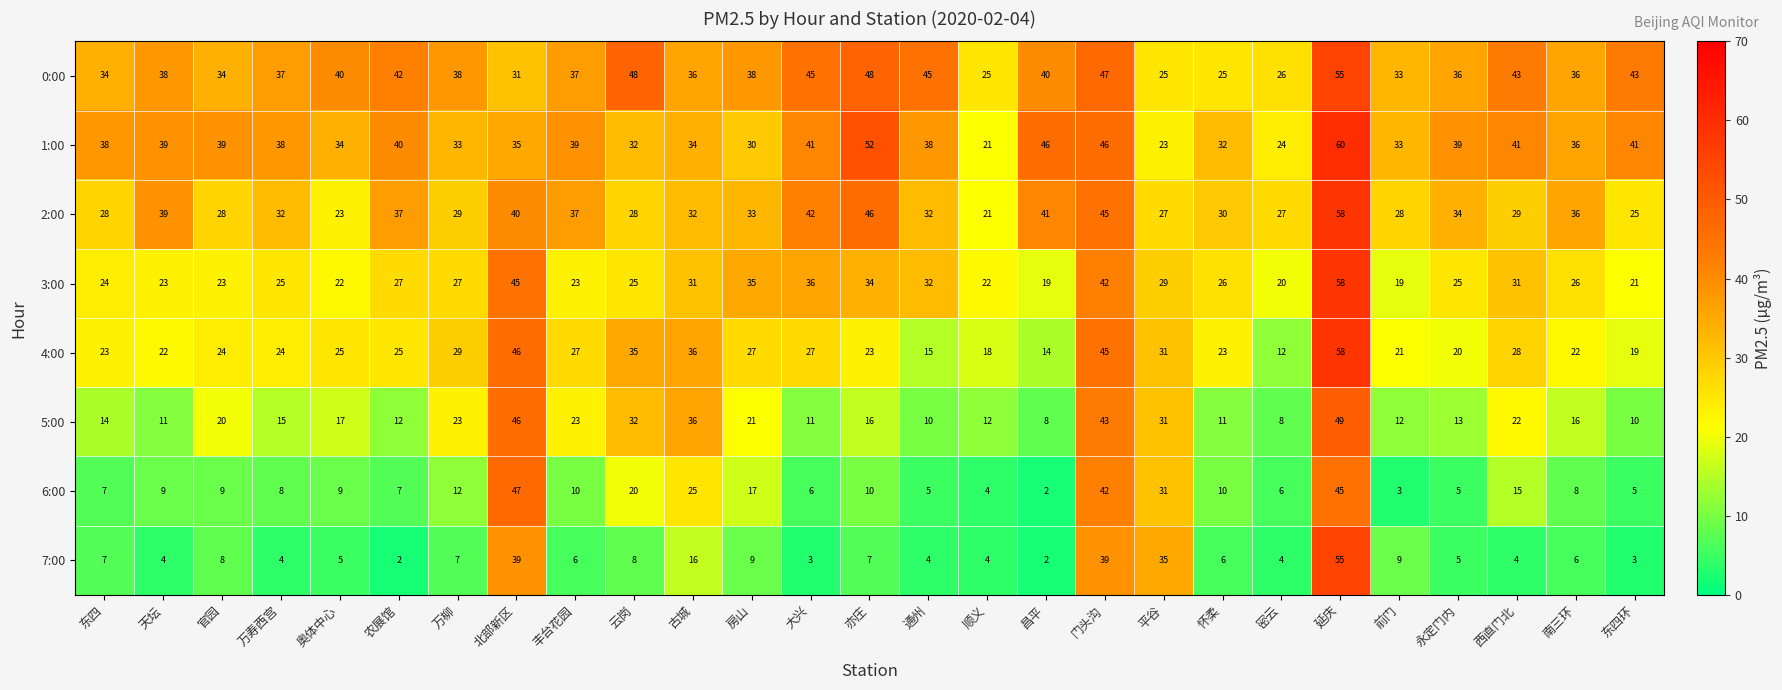

The value of 3:00 at 怀柔 is 26. True or false?

True